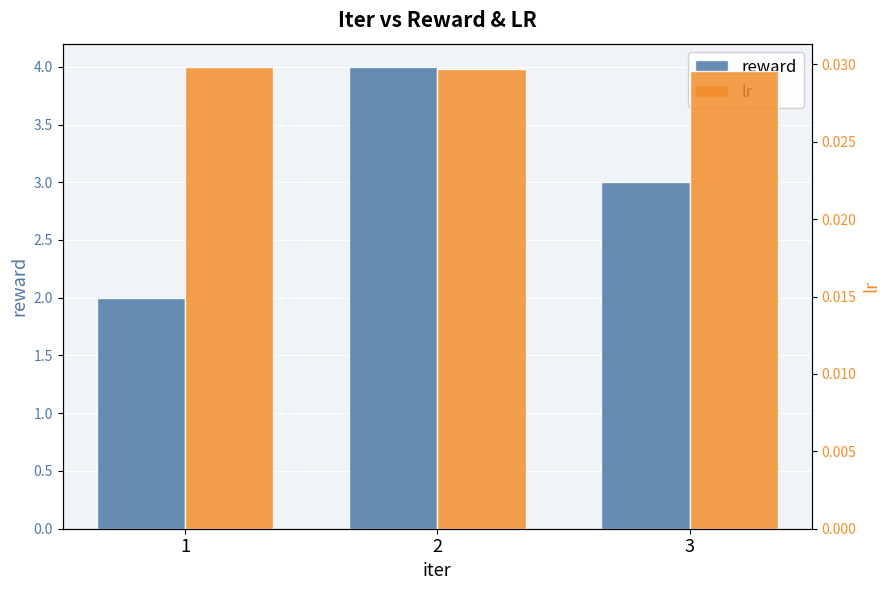

At which label is reward closest to 3?

3